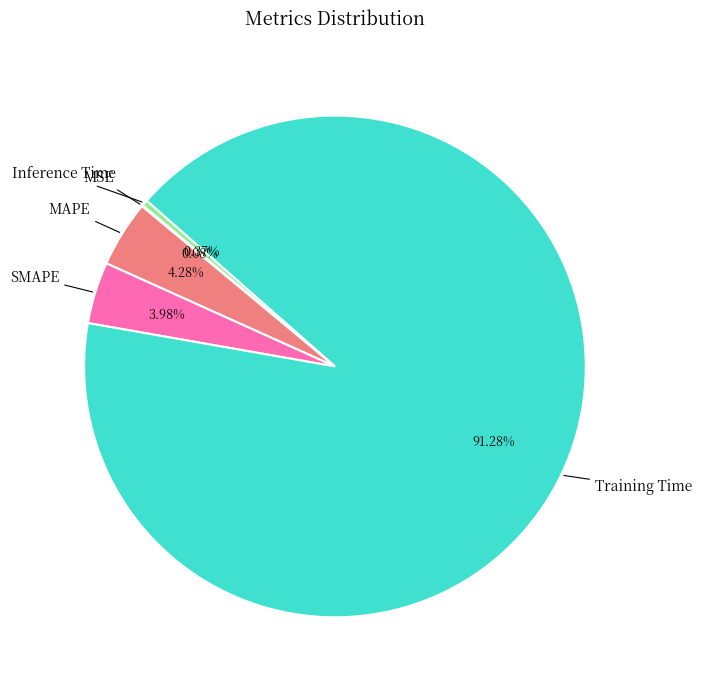

What percentage is the SMAPE slice, to the nearest percent?

4%